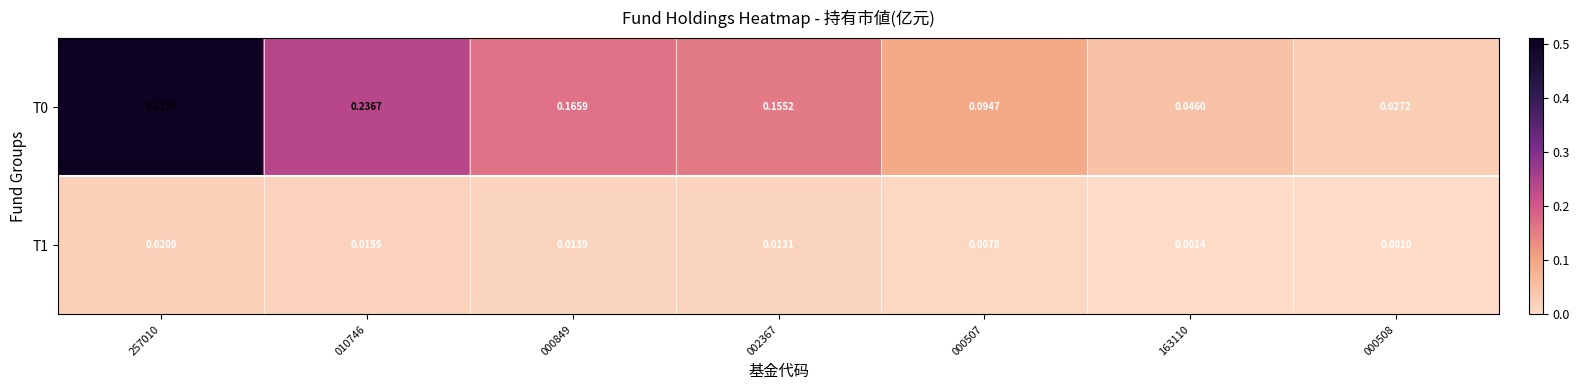

Is the value of T0 at 163110 greater than the value of T1 at 163110?

Yes